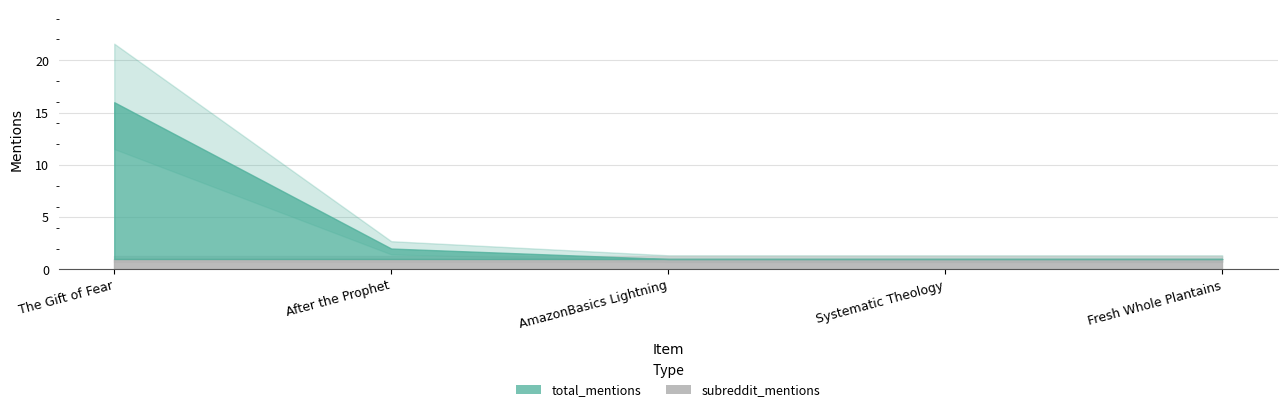

How many lines are shown in the chart?

2